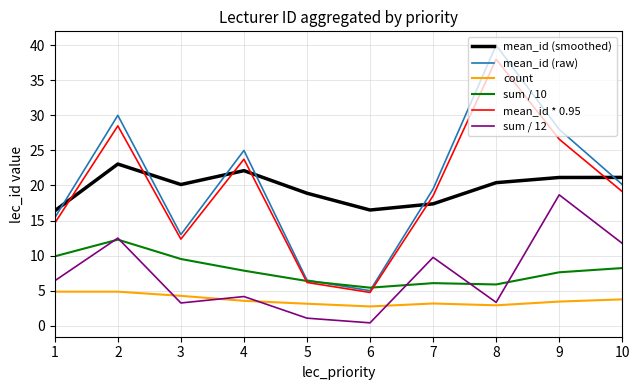

What is the difference between the maximum and second lowest values in the count series?

1.9